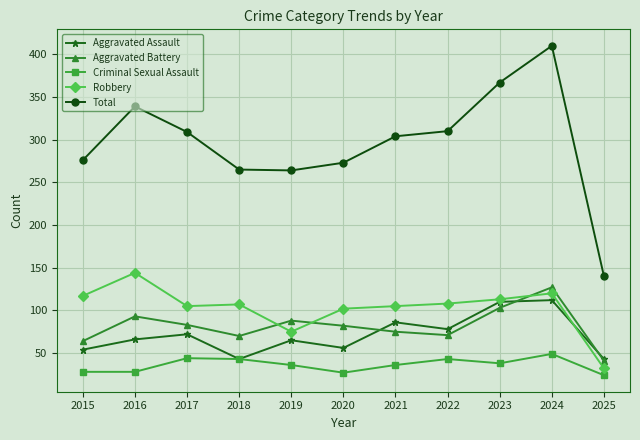

Rank the series at 2015 from lowest to highest value.

Criminal Sexual Assault, Aggravated Assault, Aggravated Battery, Robbery, Total